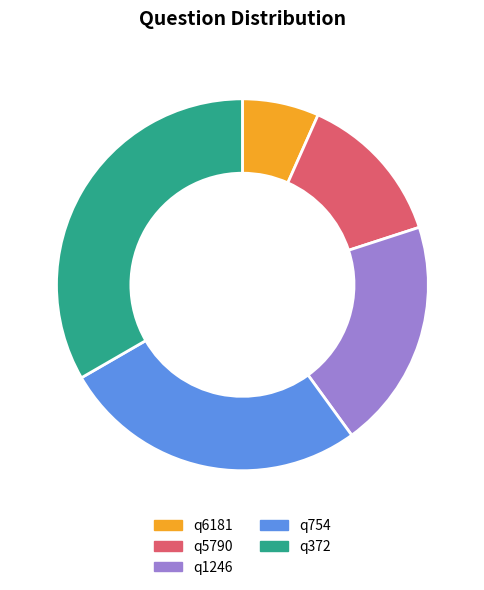

Is q1246 the majority of the pie?

No